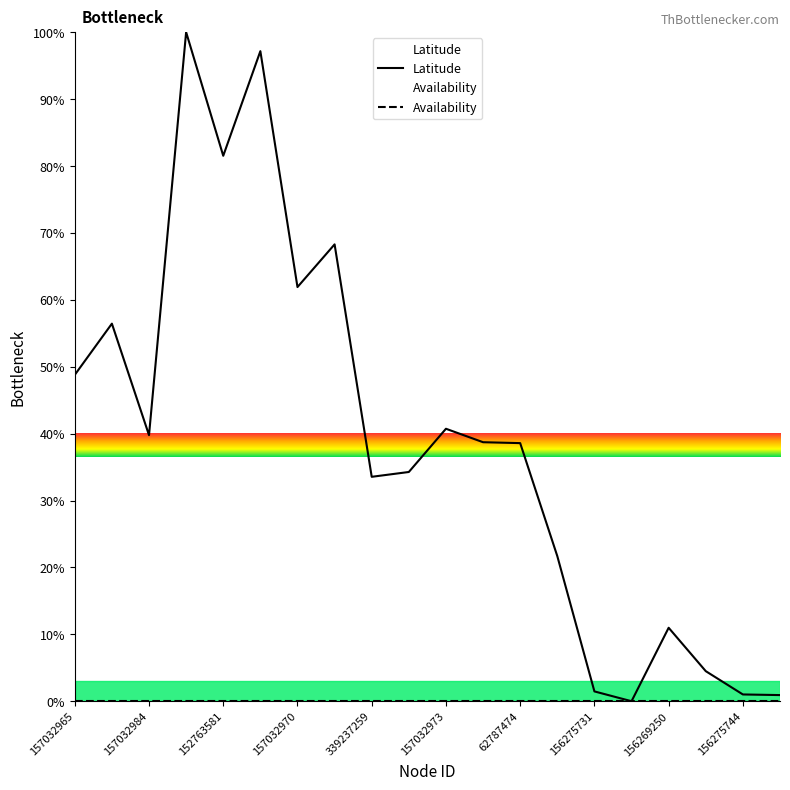

Which series has the largest total across all categories?

Latitude